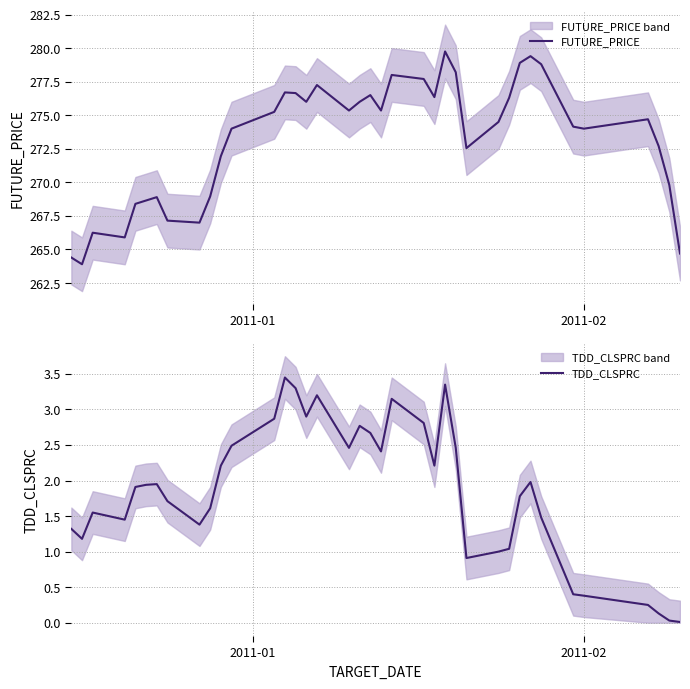

What is the sum of all TDD_CLSPRC values?

70.1